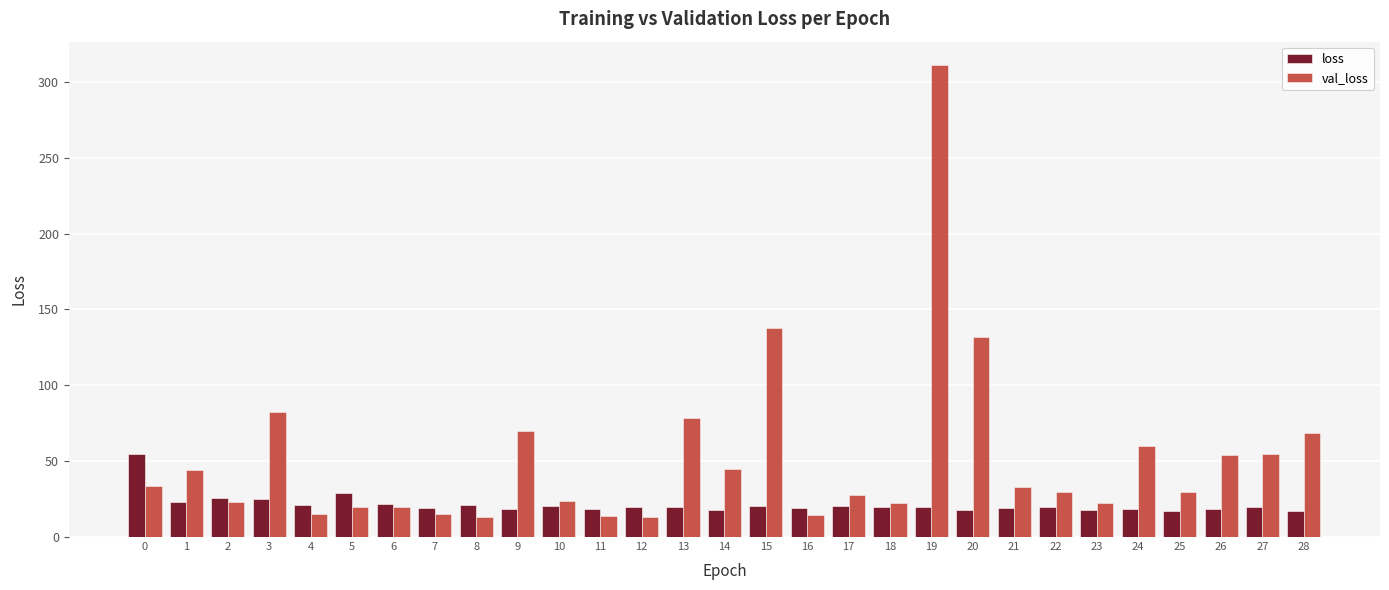

How many values in the val_loss series exceed 29?

16